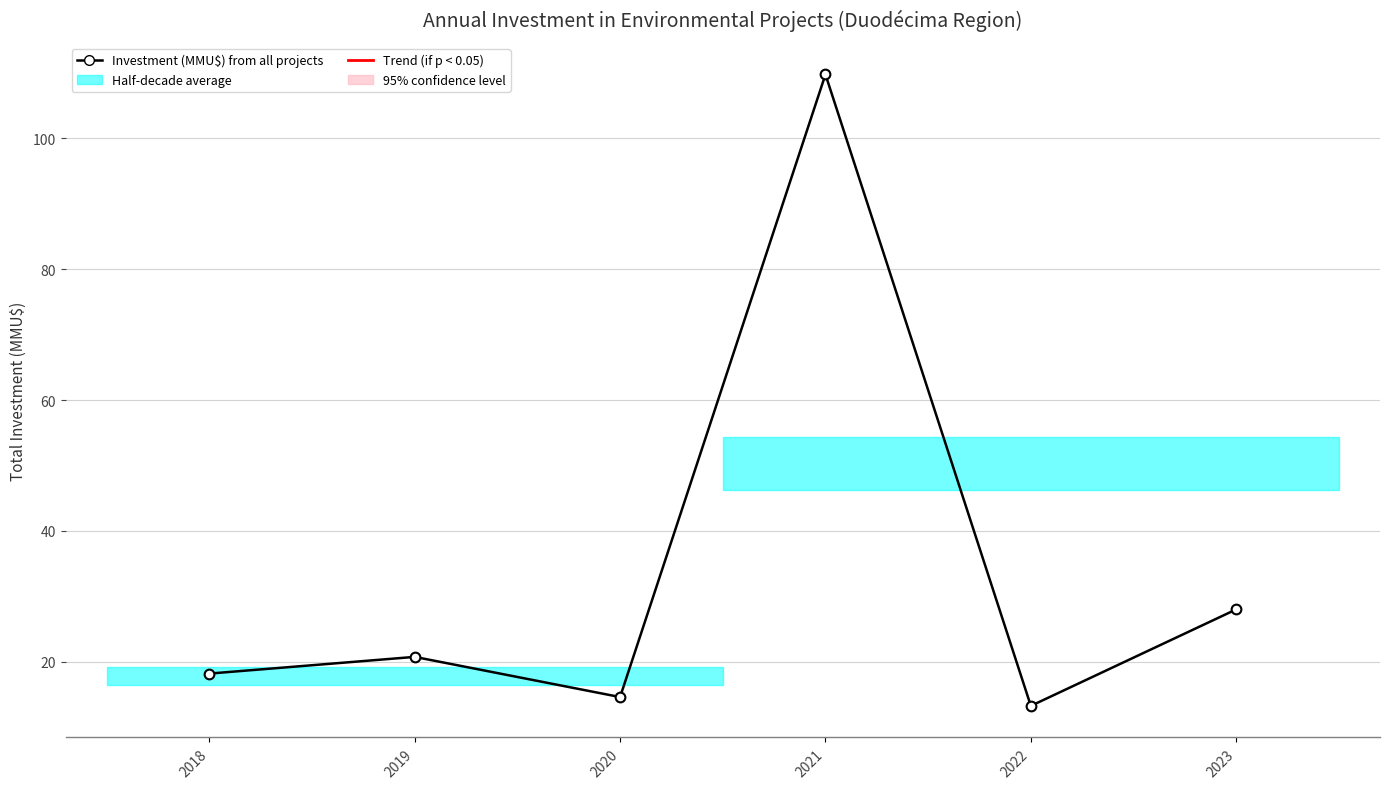

Which has a higher value, 2022 or 2018?

2018